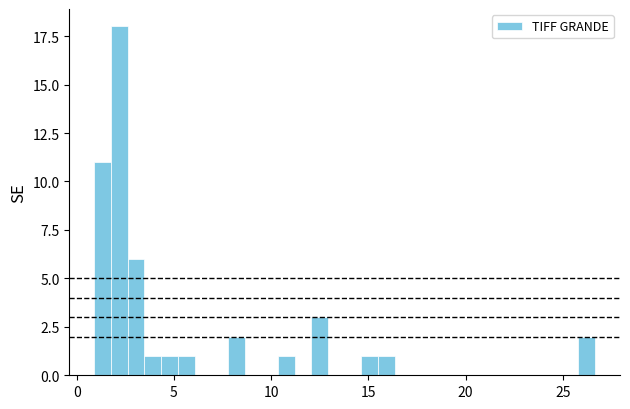

Around what value on the x-axis is the tallest bar? Give the approximate position of its centre, as read against the axis.

2.0